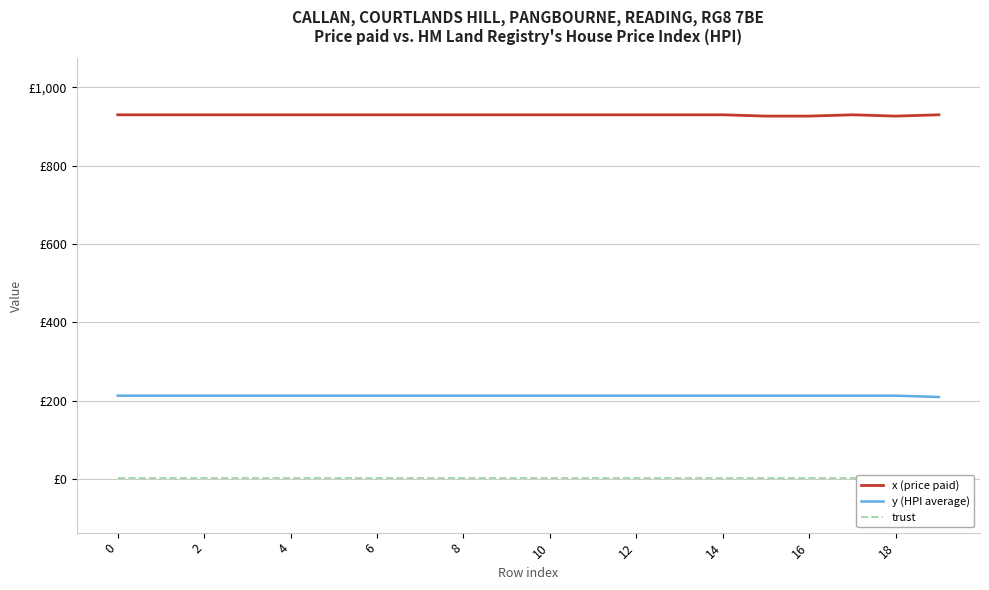

What value does the y (HPI average) series have at 13?

212.6